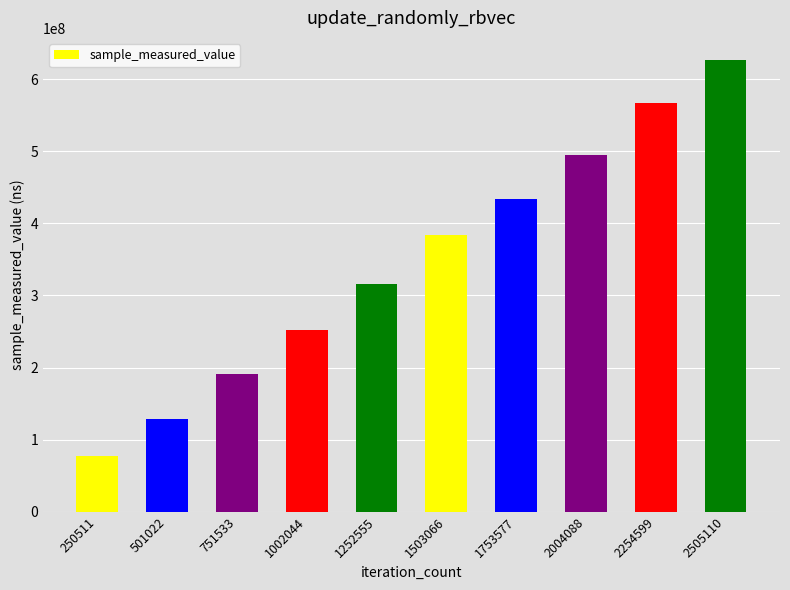

What is the difference between the values at 2505110 and 2004088?

131620488